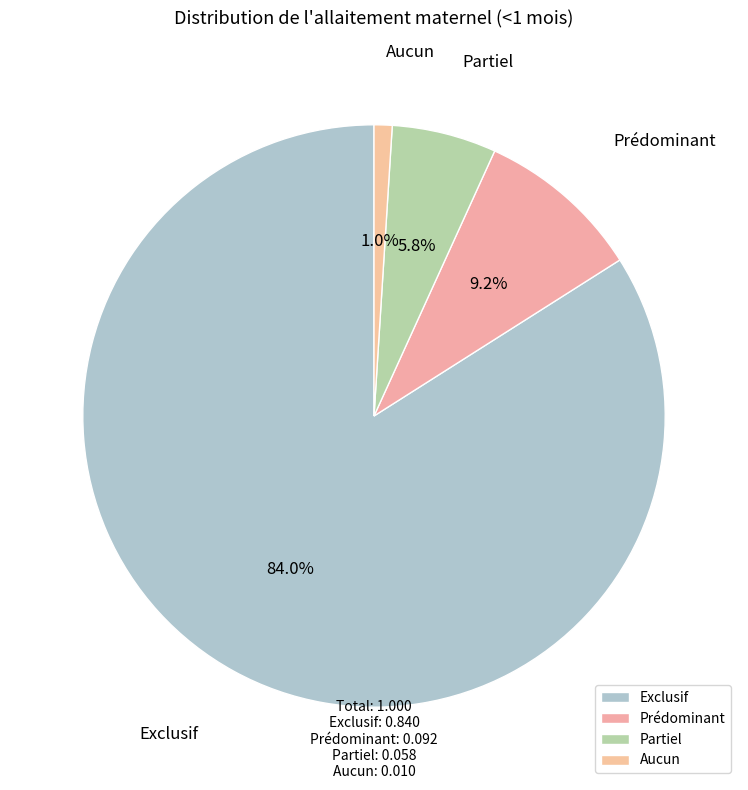

Is it true that Partiel is 12% of the pie?

False